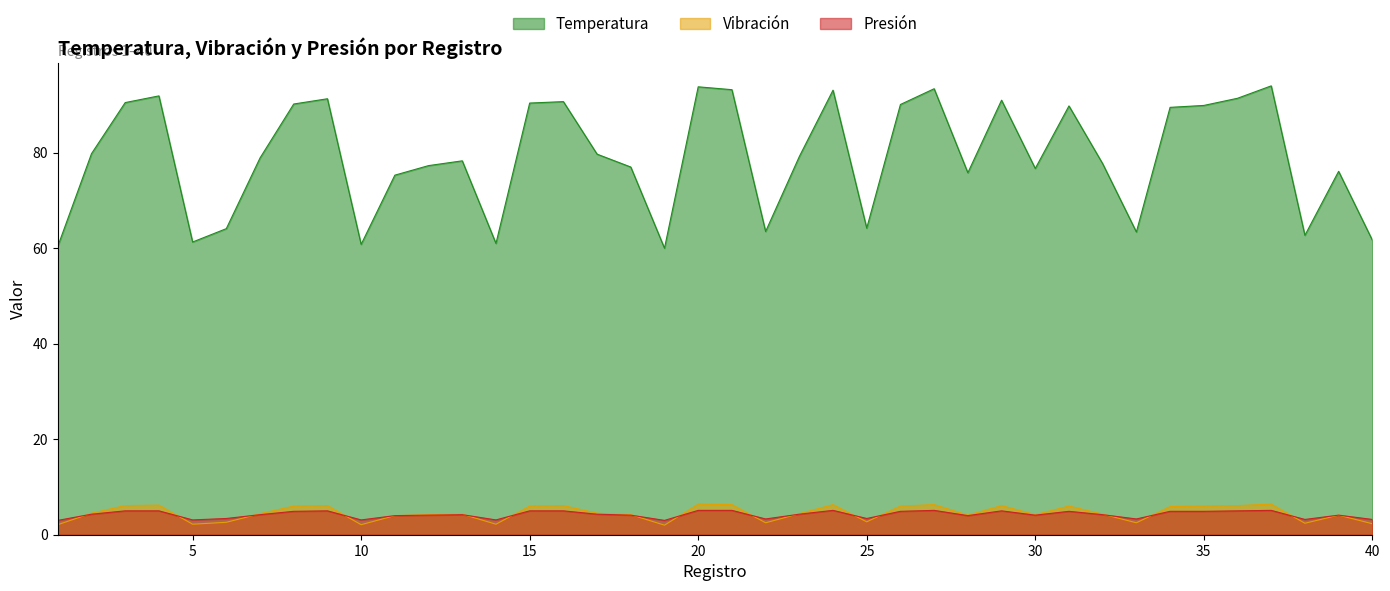

Which series has the largest total across all categories?

Temperatura